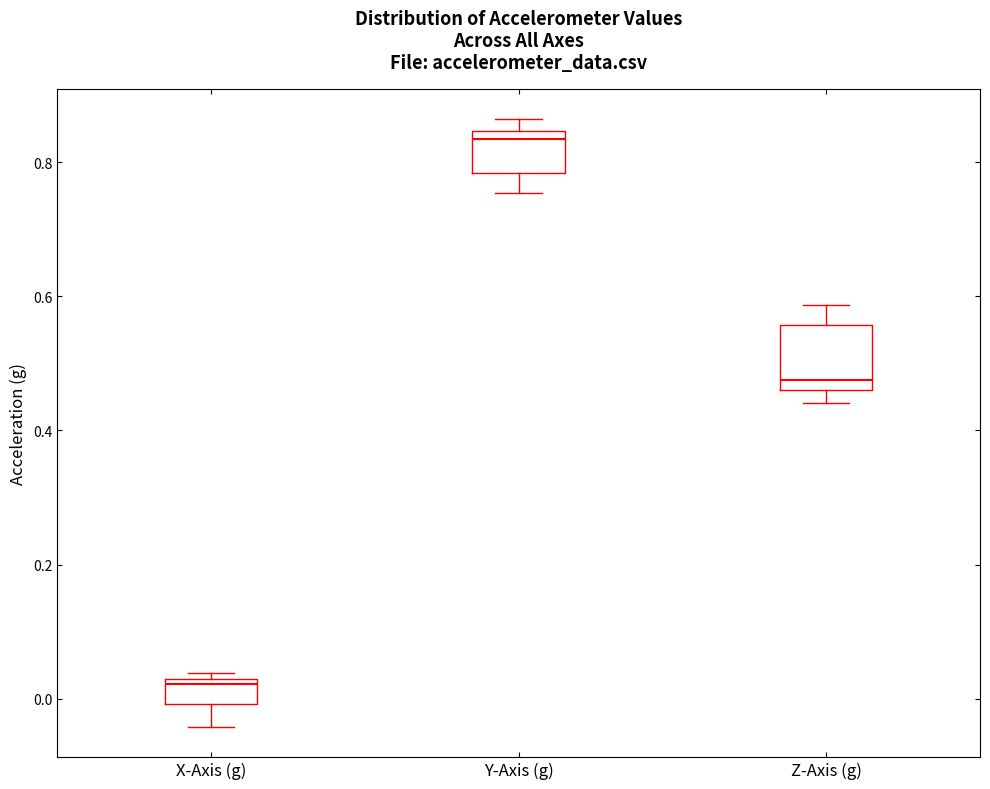

Reading left to right, read every box against the y-axis: the position of its median line, the range the box covers, and the ends of its whiskers. The values are not printed on the chart, so give them approximately, as read against the axis.

X-Axis (g): median 0.02 (just below the box's upper edge), box 0.00 to 0.02, whiskers -0.04 to 0.04
Y-Axis (g): median 0.84 (just below the box's upper edge), box 0.78 to 0.84, whiskers 0.76 to 0.86
Z-Axis (g): median 0.48, box 0.46 to 0.56, whiskers 0.44 to 0.58